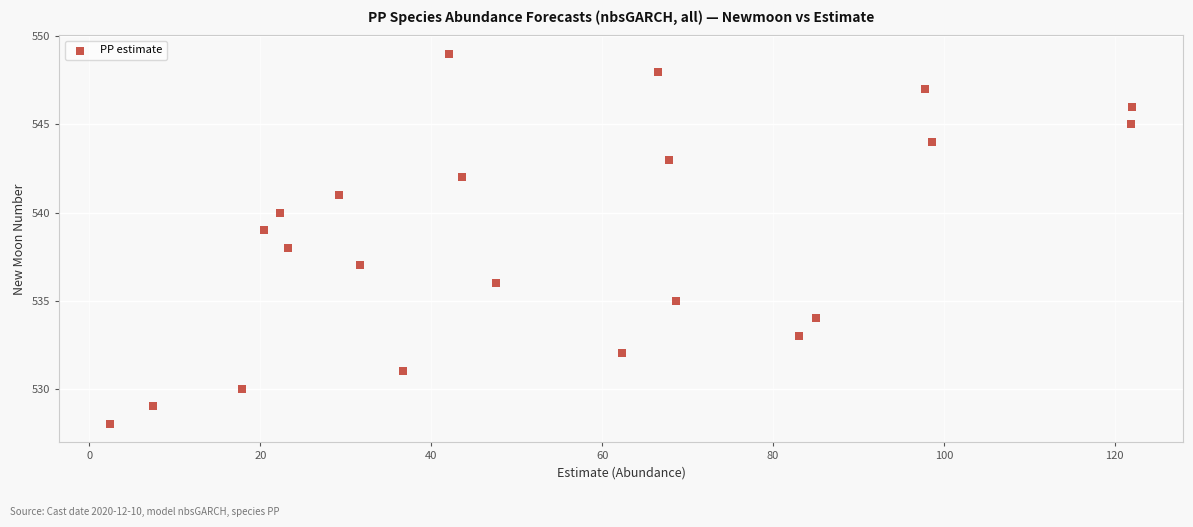

What is the range of Y values (max minus min)?

21